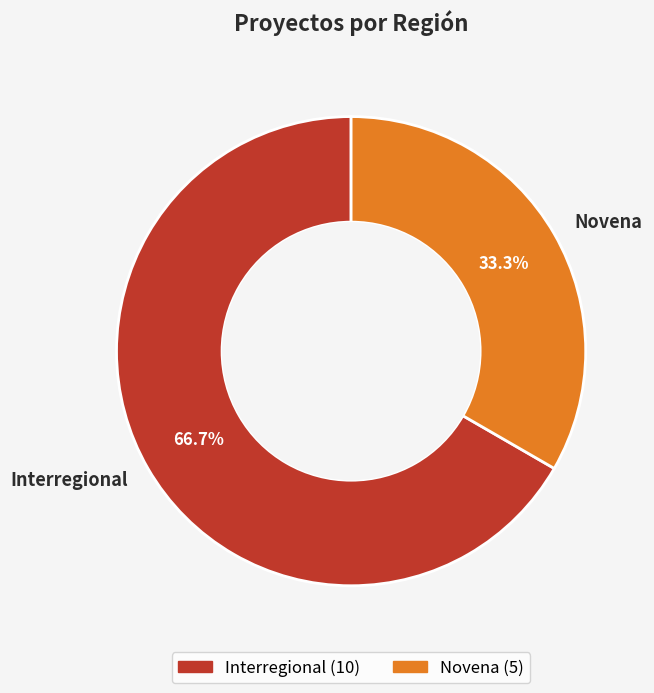

Which slice represents more than half of the pie?

Interregional